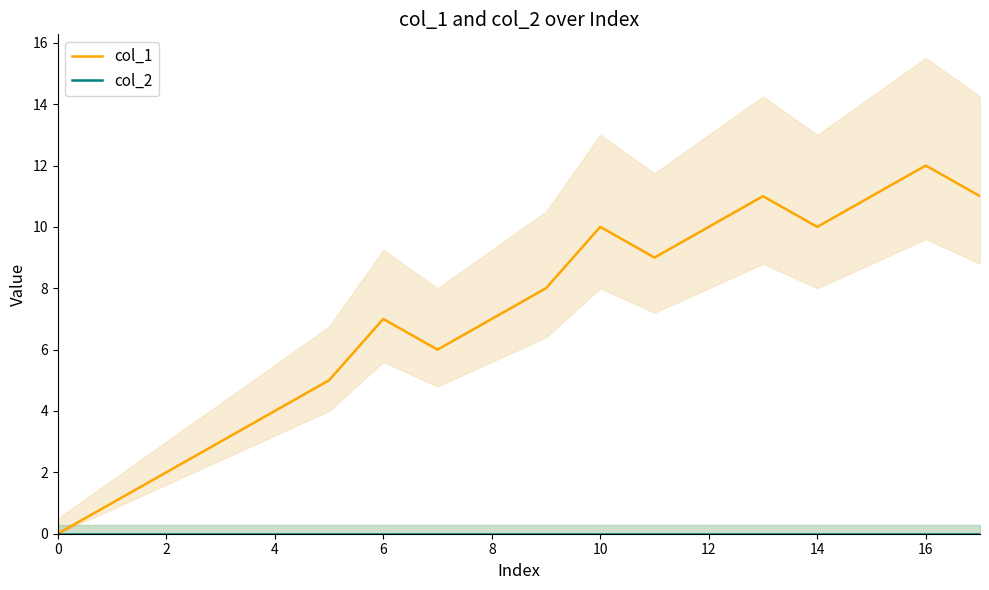

True or false: col_2 and col_1 intersect in this chart.

False